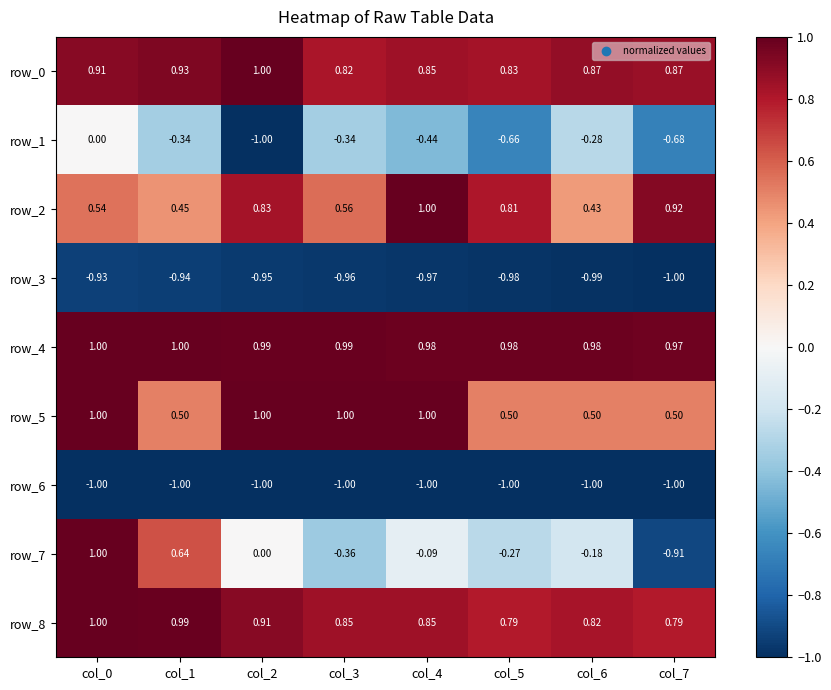

What is the lowest value of the row_0 series?

0.8